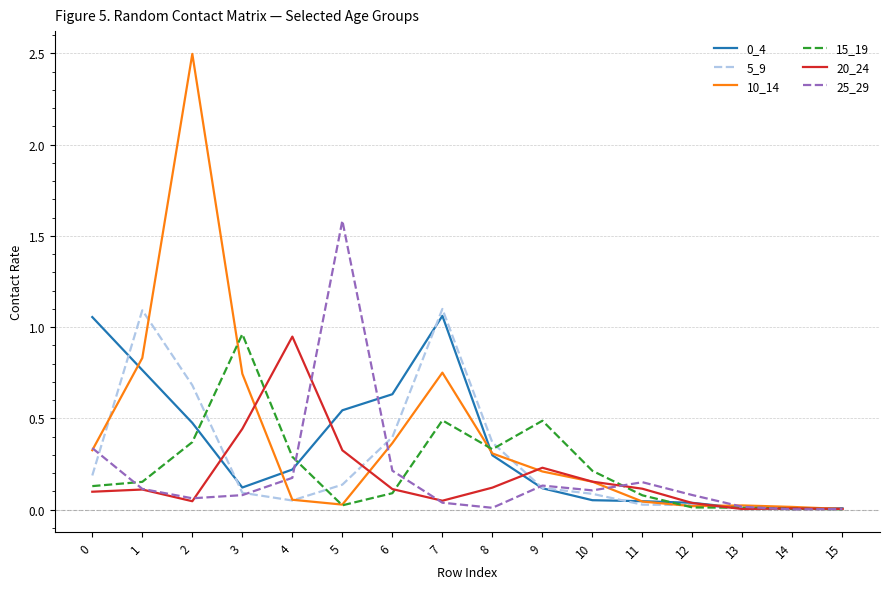

True or false: 10_14 and 5_9 cross at least once.

True